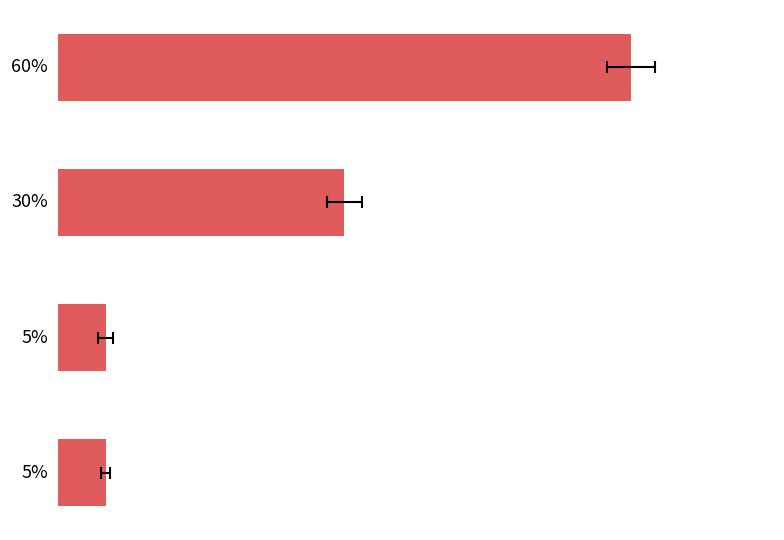

Does the chart contain any negative values?

No